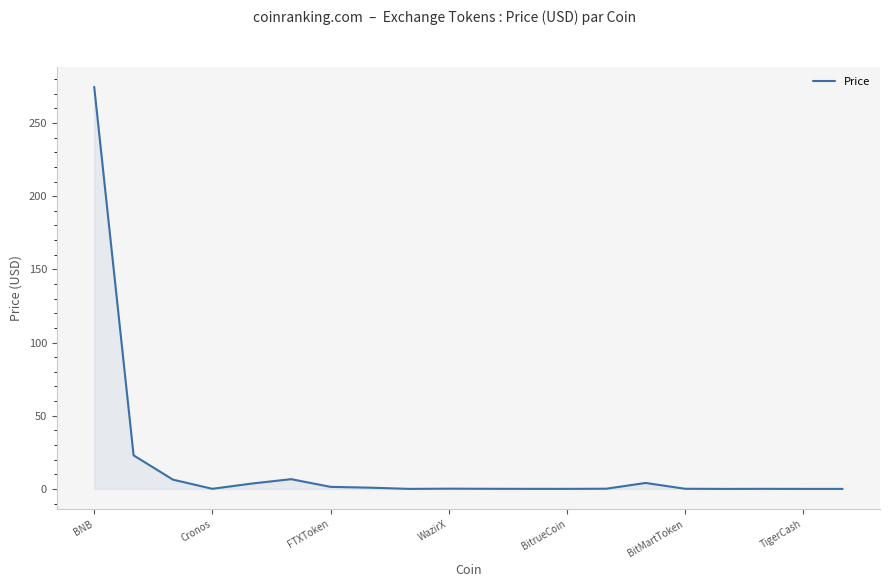

Does the chart have visible grid lines?

No